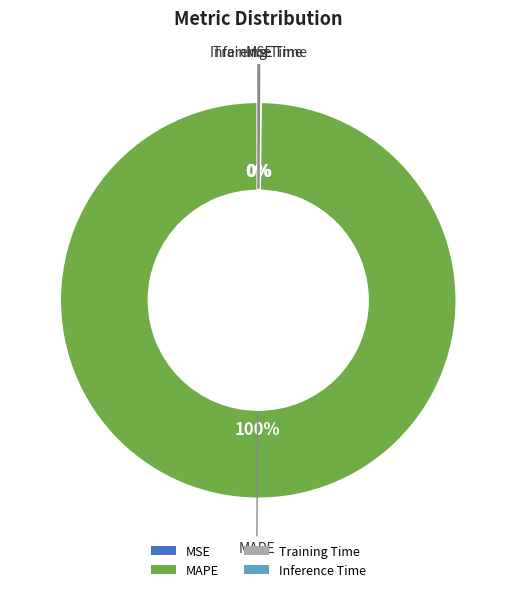

Which slice is the largest?

MAPE